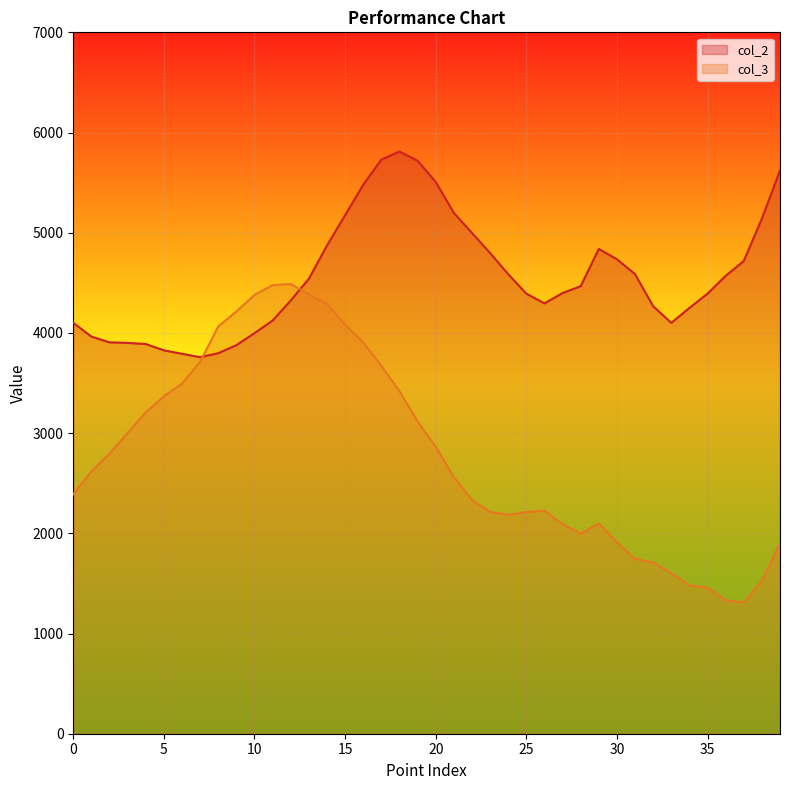

How many times do col_3 and col_2 cross each other?

2